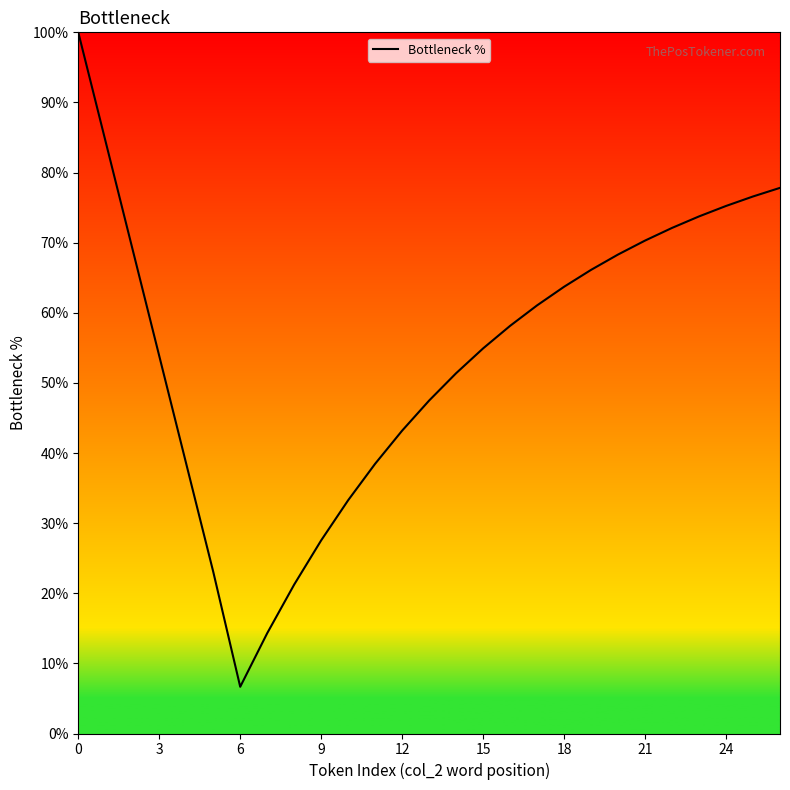

Reading left to right, transcribe all the data shown in this chart.

100.0	84.6	69.2	53.8	38.5	23.1	6.7	14.3	21.2	27.5	33.3	38.5	43.2	47.5	51.4	54.9	58.1	61.1	63.7	66.1	68.3	70.3	72.1	73.7	75.2	76.6	77.8